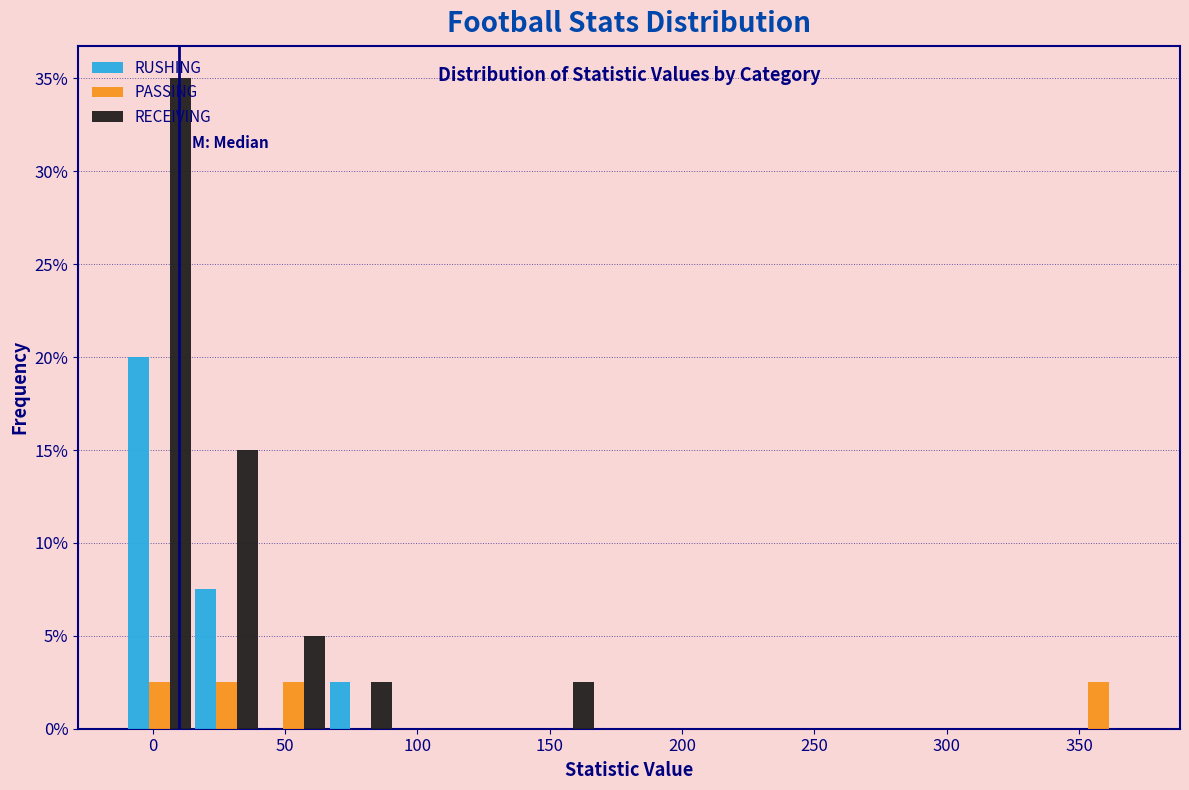

What is the height of the RUSHING bar covering 65 to 90 on the x-axis? Neither the bar edges nor the heights are printed on the chart, so give them approximately, as read against the axes.

2.5